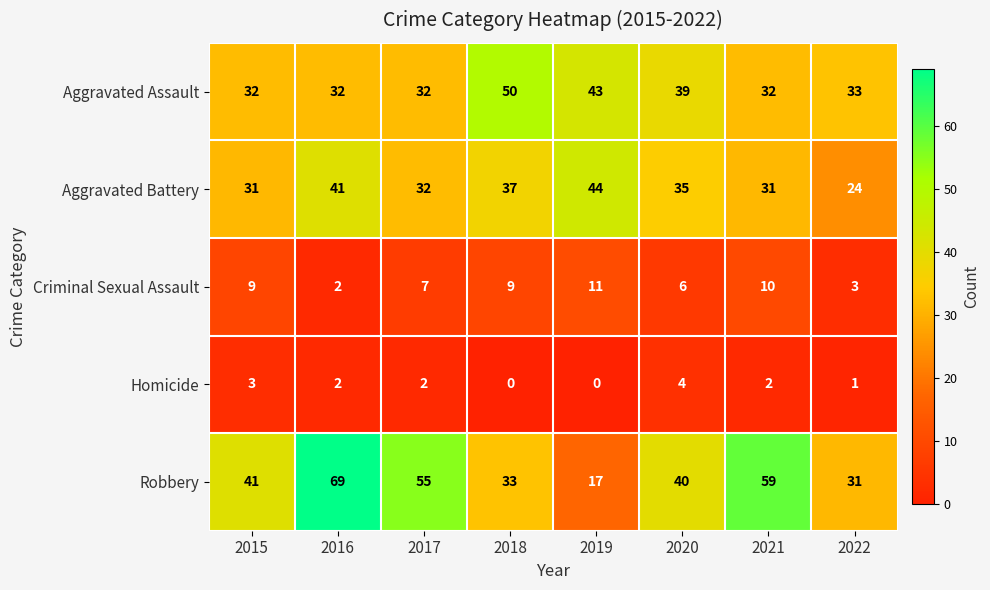

How many distinct data groups are displayed?

5